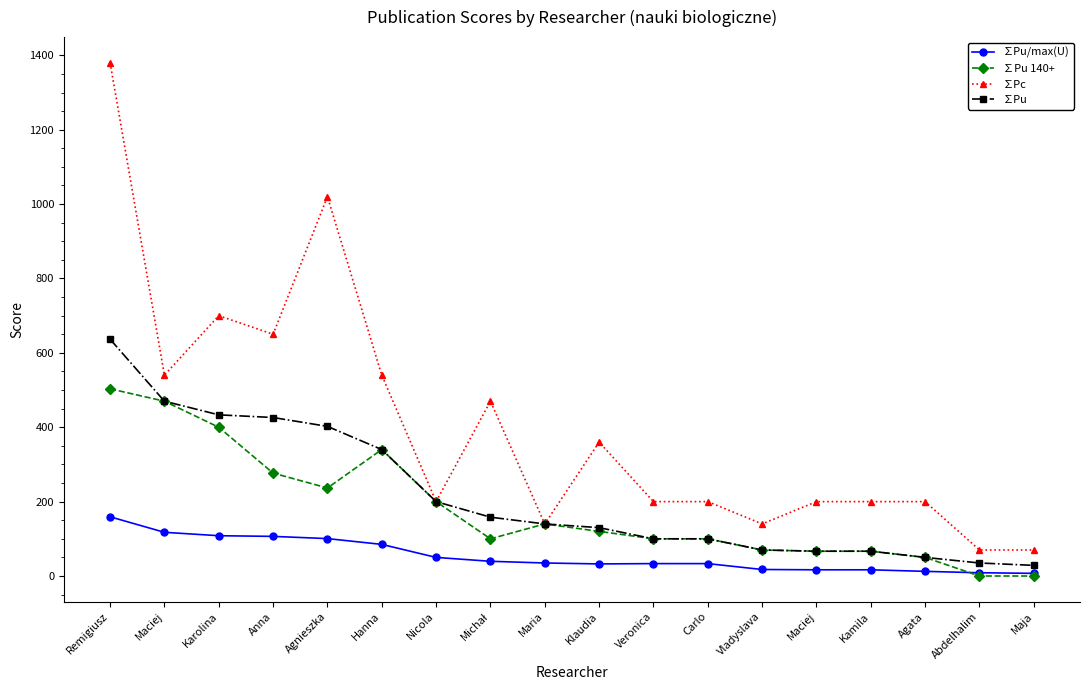

Reading left to right, extract all data points from this chart.

∑Pu/max(U): Remigiusz=159.2	Maciej=117.5	Karolina=108.3	Anna=106.5	Agnieszka=100.6	Hanna=85.0	Nicola=50.0	Michał=39.5	Maria=35.0	Klaudia=32.5	Veronica=33.3	Carlo=33.3	Vladyslava=17.5	Maciej=16.7	Kamila=16.7	Agata=12.5	Abdelhalim=8.8	Maja=7.1
∑Pu 140+: Remigiusz=503.3	Maciej=470.0	Karolina=400.0	Anna=276.7	Agnieszka=236.7	Hanna=340.0	Nicola=200.0	Michał=100.0	Maria=140.0	Klaudia=120.0	Veronica=100.0	Carlo=100.0	Vladyslava=70.0	Maciej=66.7	Kamila=66.7	Agata=50.0	Abdelhalim=0.0	Maja=0.0
∑Pc: Remigiusz=1380.0	Maciej=540.0	Karolina=700.0	Anna=650.0	Agnieszka=1020.0	Hanna=540.0	Nicola=200.0	Michał=470.0	Maria=140.0	Klaudia=360.0	Veronica=200.0	Carlo=200.0	Vladyslava=140.0	Maciej=200.0	Kamila=200.0	Agata=200.0	Abdelhalim=70.0	Maja=70.0
∑Pu: Remigiusz=636.7	Maciej=470.0	Karolina=433.3	Anna=426.2	Agnieszka=402.3	Hanna=340.0	Nicola=200.0	Michał=158.2	Maria=140.0	Klaudia=130.0	Veronica=100.0	Carlo=100.0	Vladyslava=70.0	Maciej=66.7	Kamila=66.7	Agata=50.0	Abdelhalim=35.0	Maja=28.6